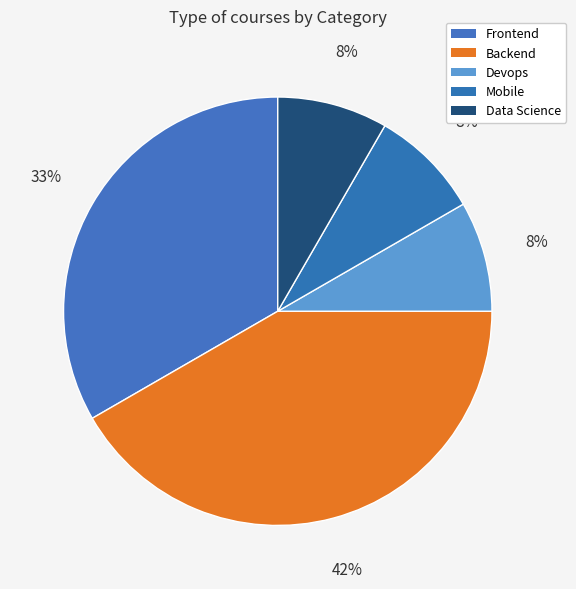

What is the ratio of the value at Backend to the value at Devops?

5.0